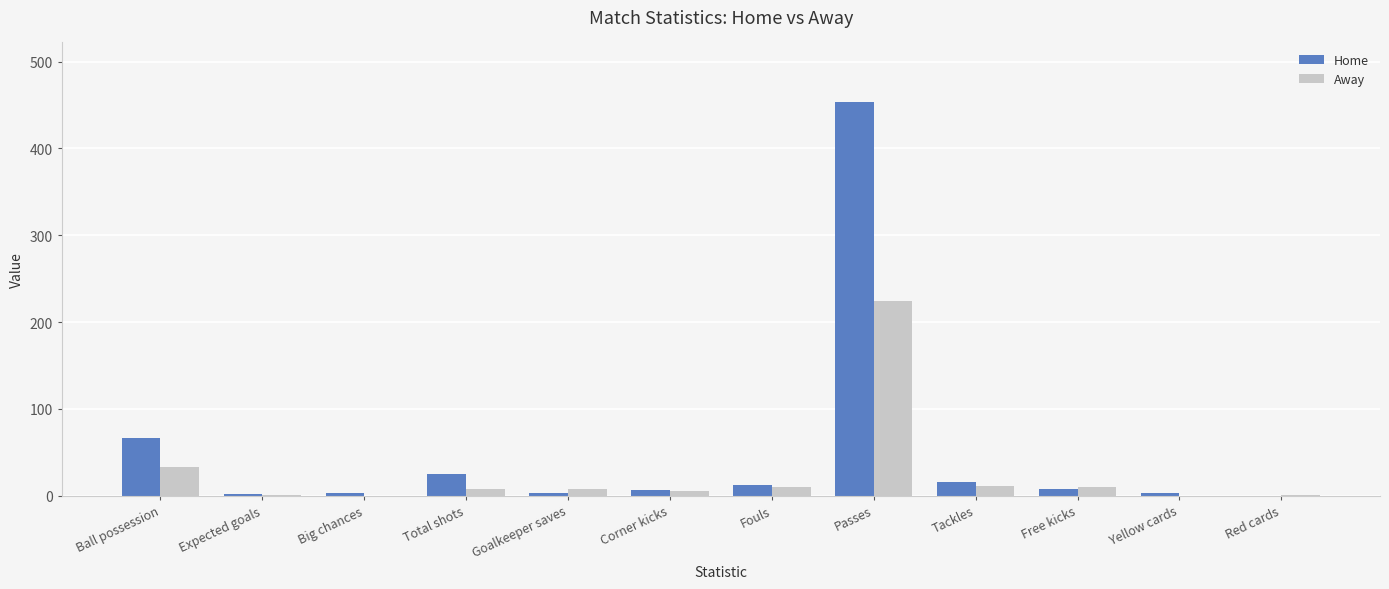

Is it true that Home equals 0.0 at Red cards?

True